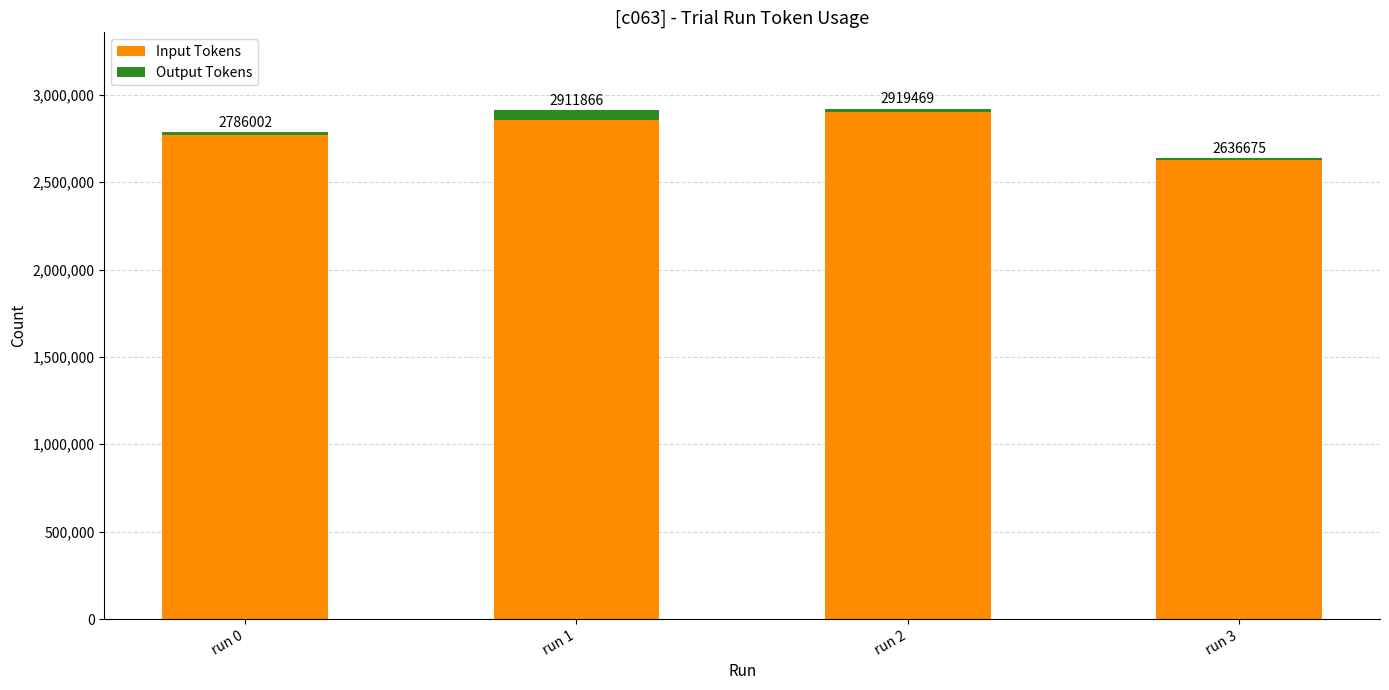

Count the number of categories in the chart.

4